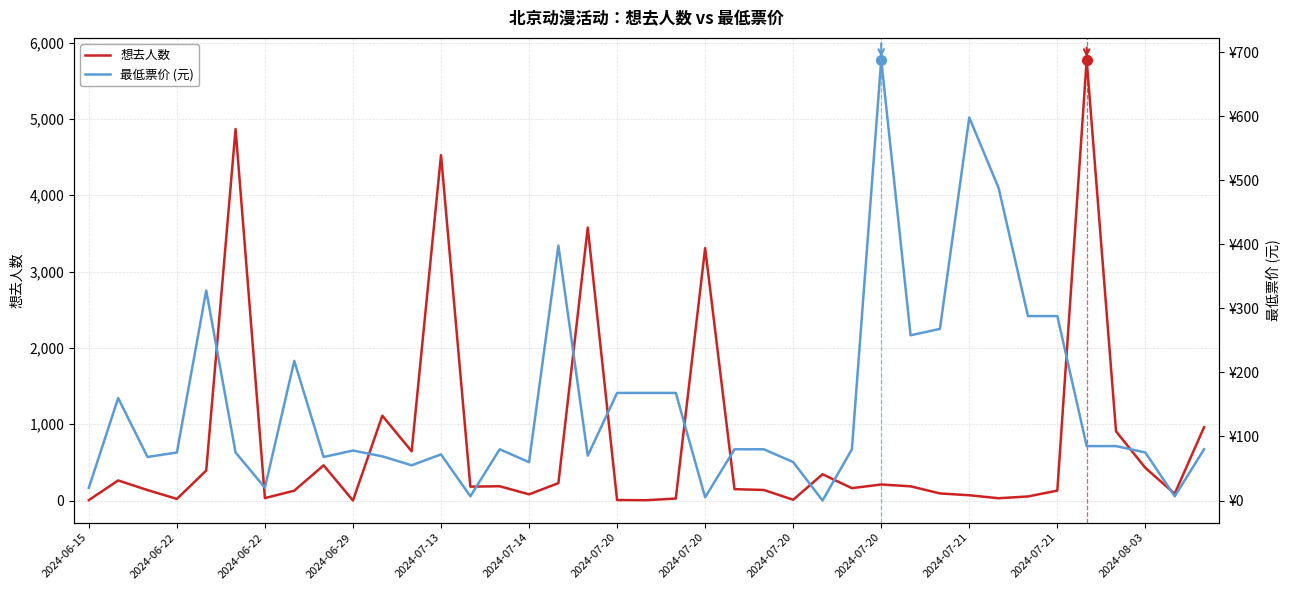

At which category does the chart reach its peak across all series?

34